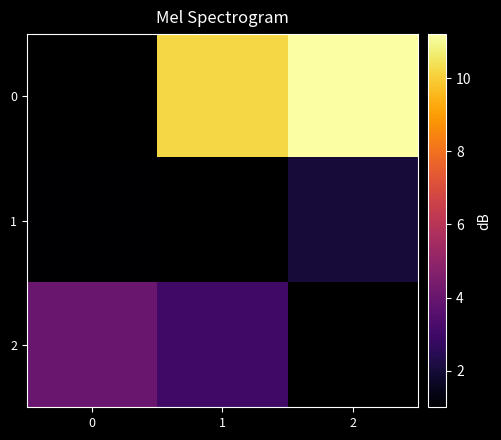

Where does the 0 series first go above 10?

1